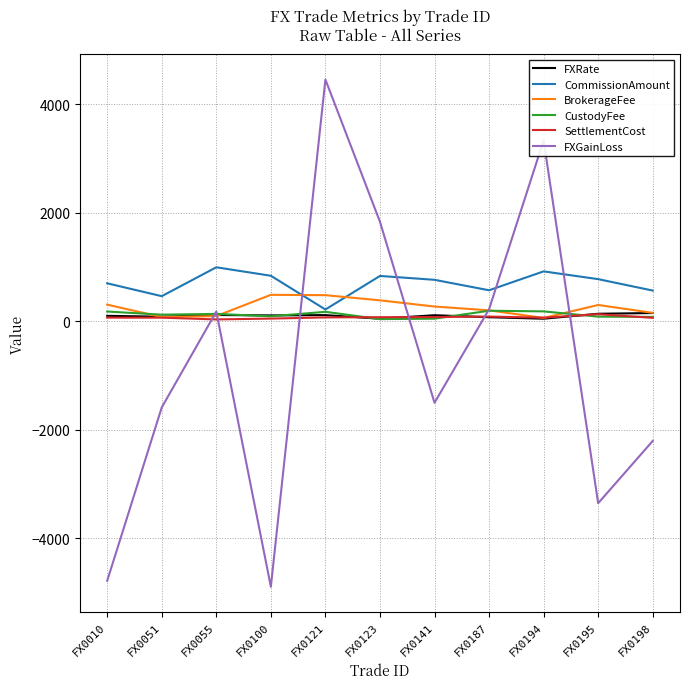

The value of FXGainLoss at FX0010 is -4783.4. True or false?

True